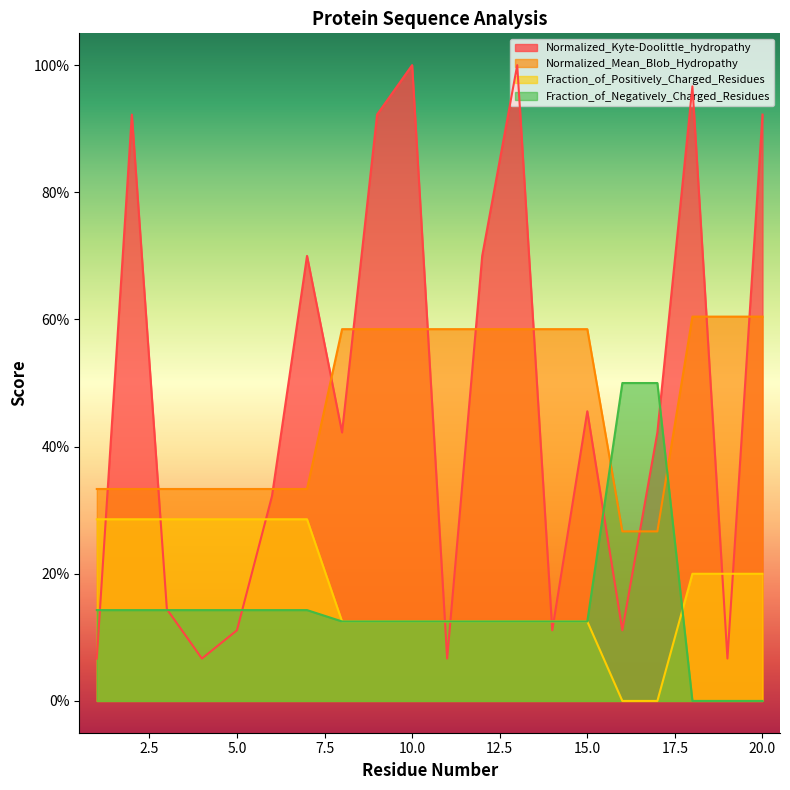

What is the difference between the second highest and minimum values in the Fraction_of_Negatively_Charged_Residues series?

0.5